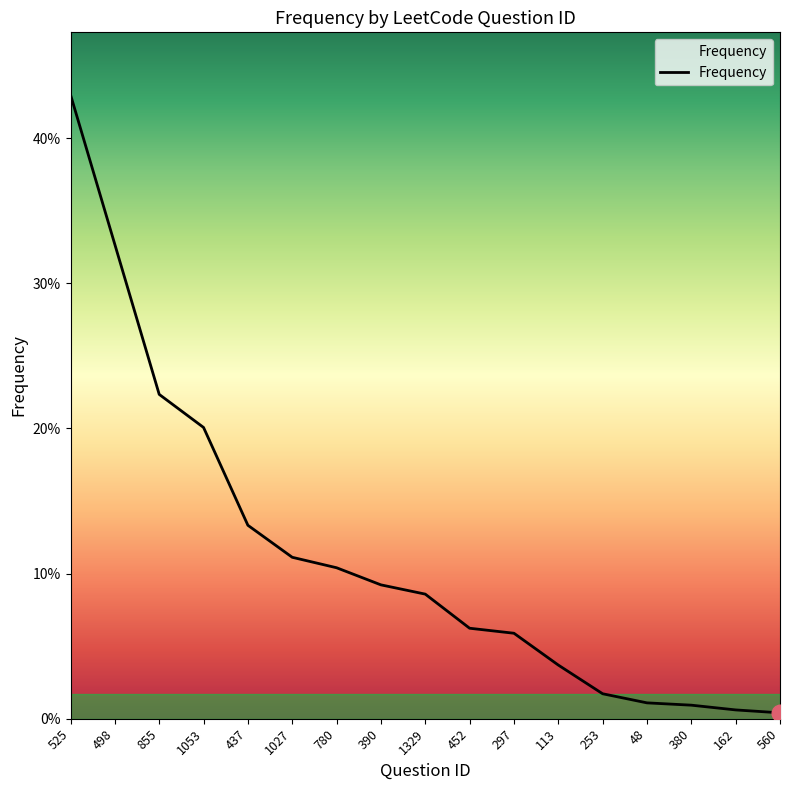

Is this an area chart (filled region under the line)?

No